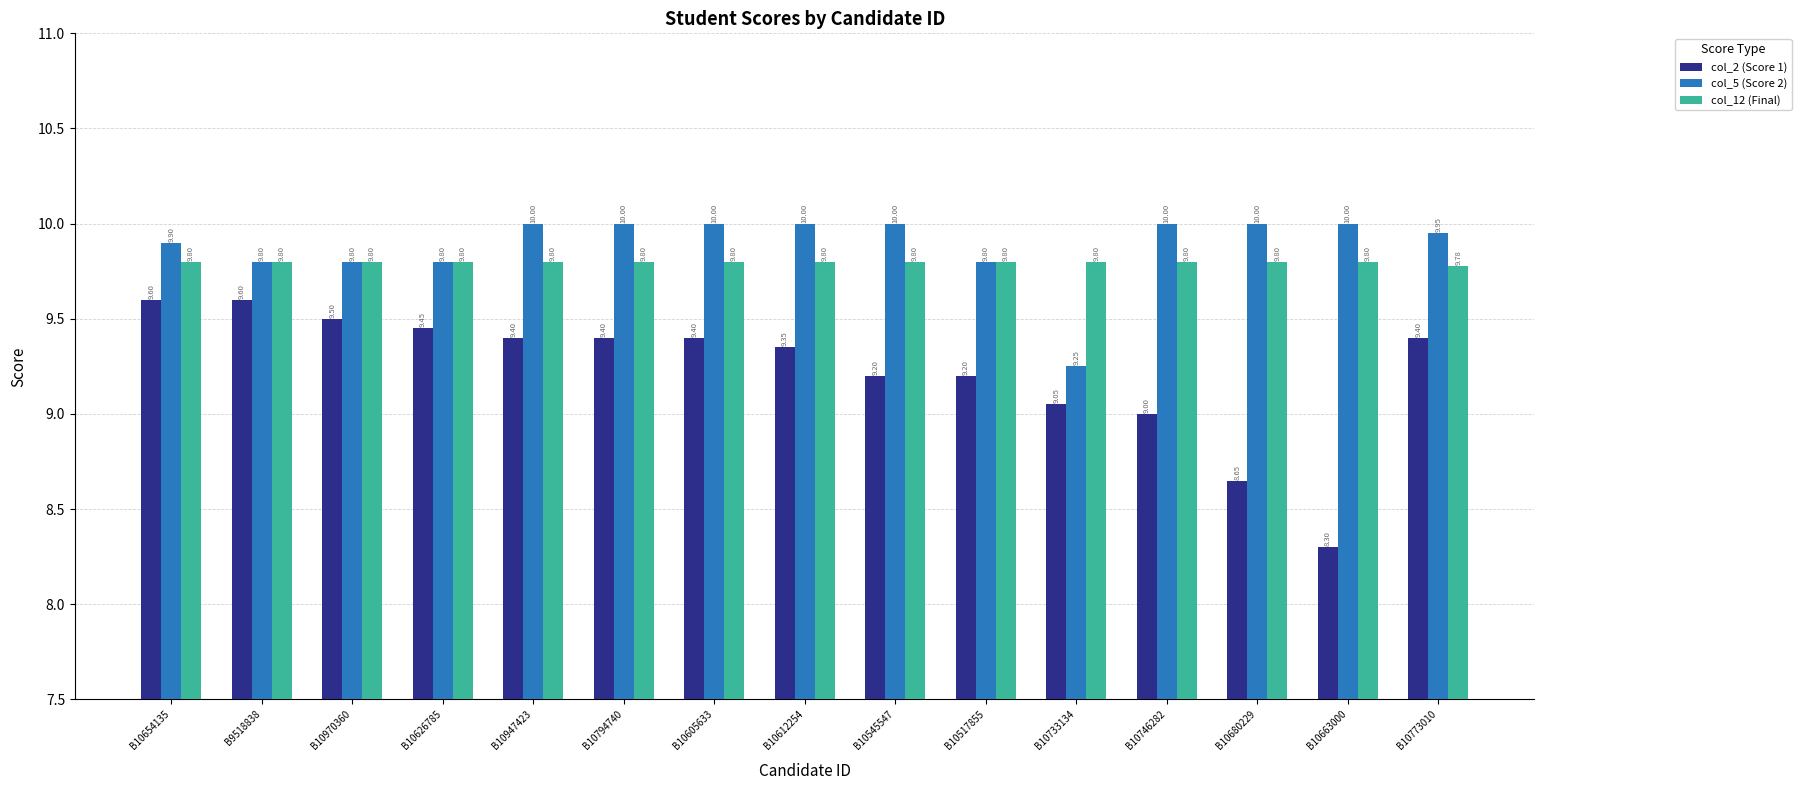

What is the label of the 12th bar from the right?

B10626785